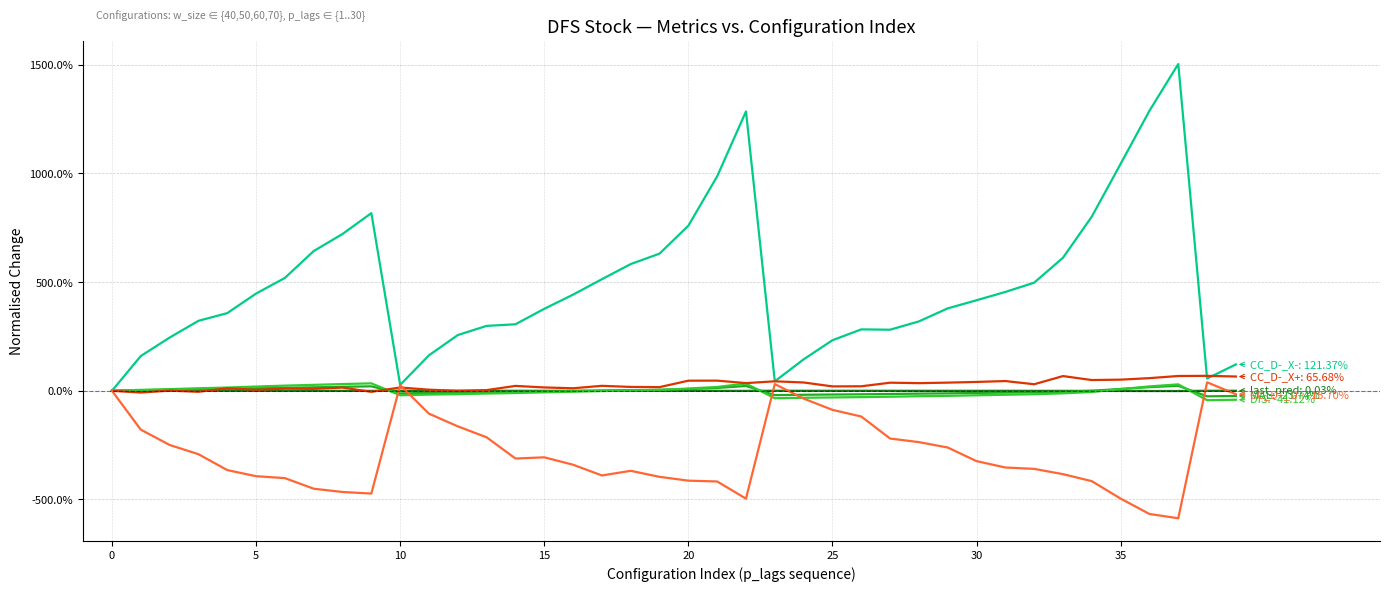

Does the chart have visible grid lines?

Yes